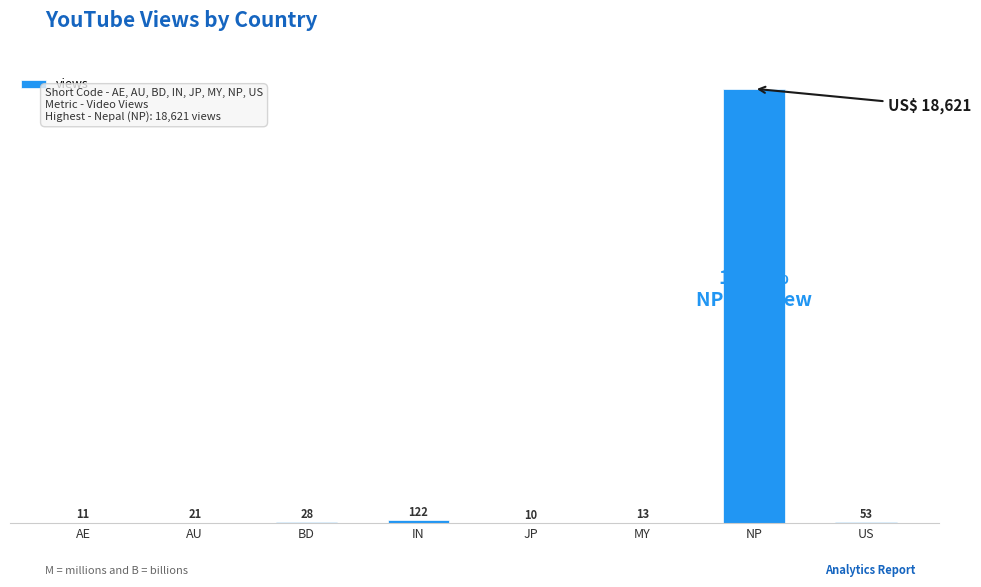

At which category does the chart reach its peak across all series?

NP